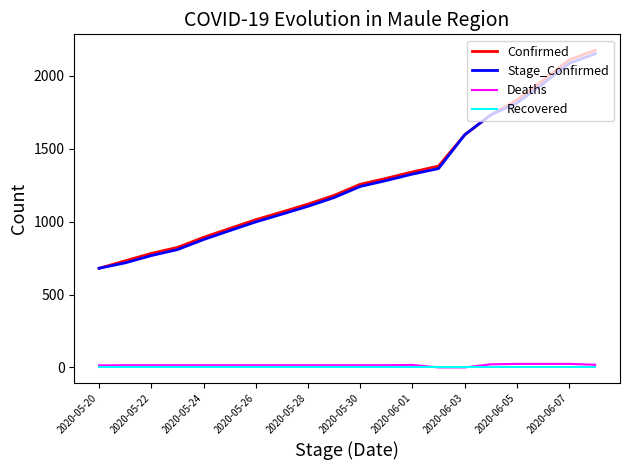

Which series has the largest range (max minus min)?

Confirmed